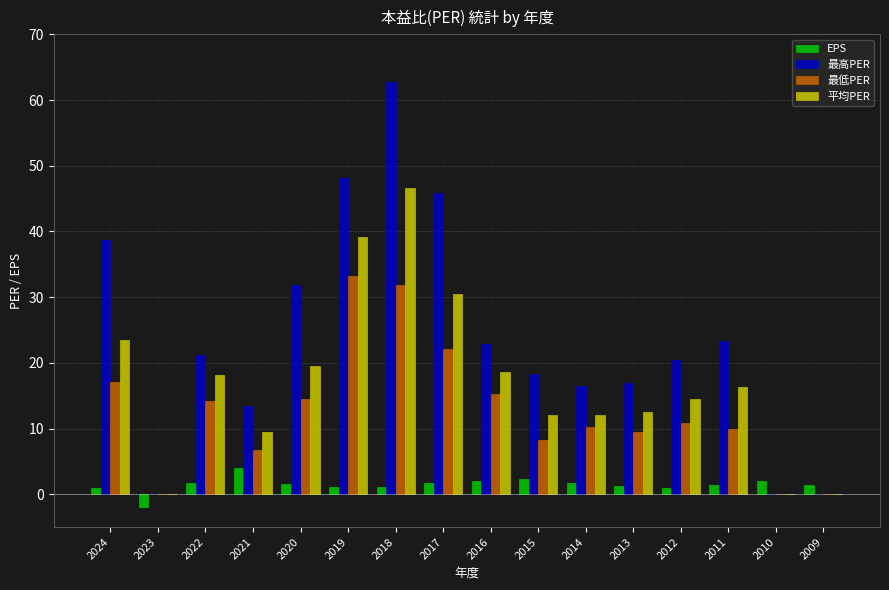

What is the total value across all series at 2020?

67.5